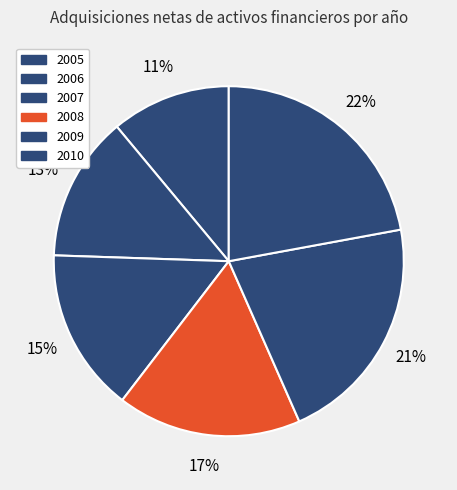

Does 2006 represent more than half of the total?

No